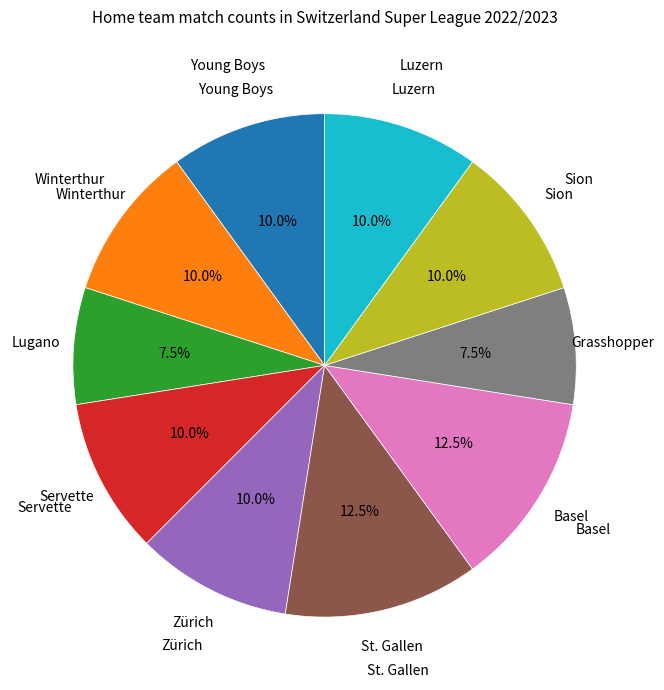

What percentage is NOT represented by Zürich?

90.0%